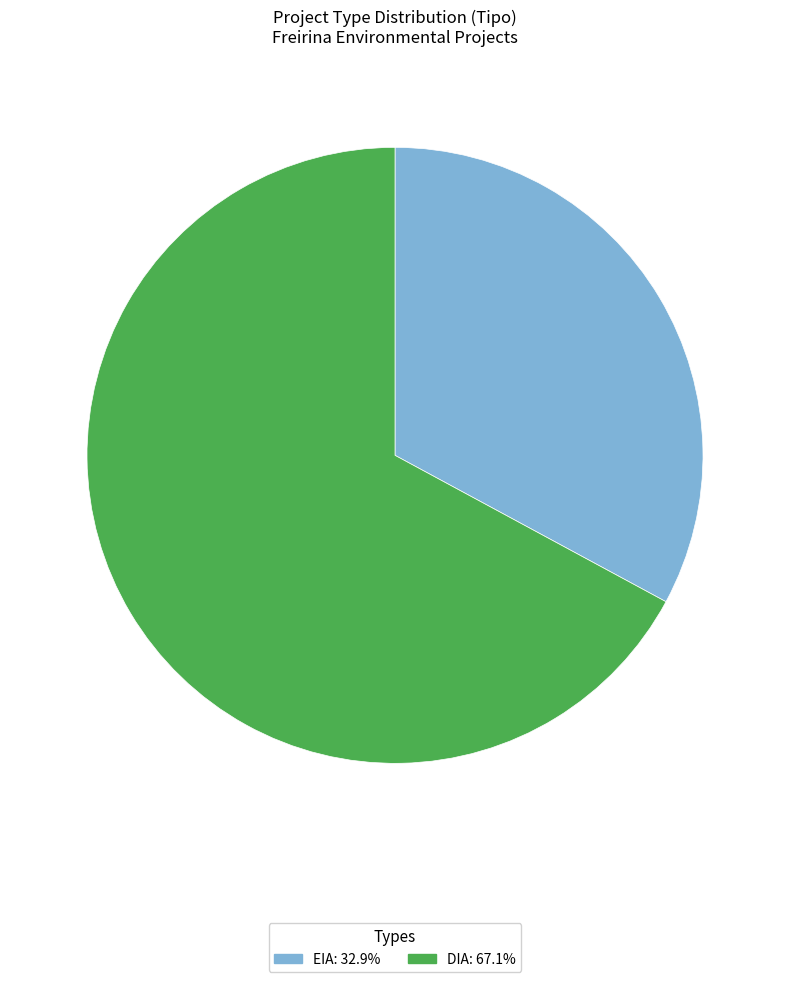

What is the ratio of the value at DIA to the value at EIA?

2.0